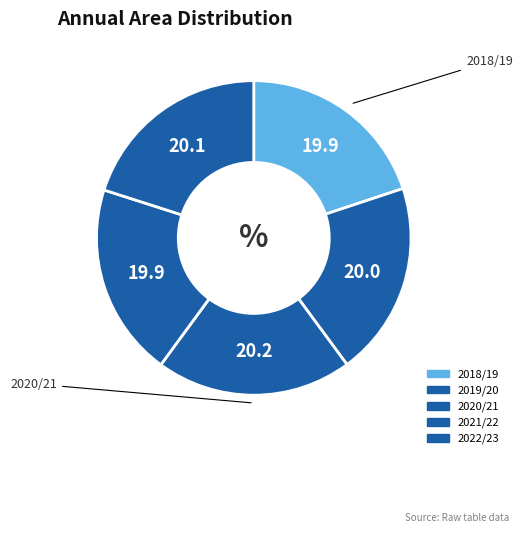

How many slices are in this pie chart?

5